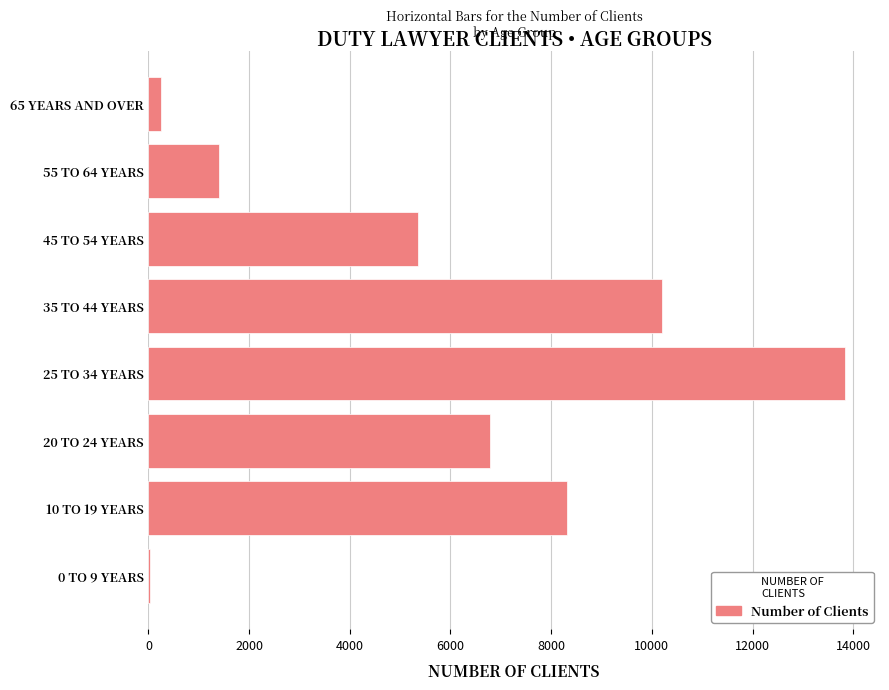

Reading bottom to top, list all the values displayed in this chart.

0 TO 9 YEARS=21	10 TO 19 YEARS=8314	20 TO 24 YEARS=6791	25 TO 34 YEARS=13841	35 TO 44 YEARS=10205	45 TO 54 YEARS=5356	55 TO 64 YEARS=1403	65 YEARS AND OVER=245